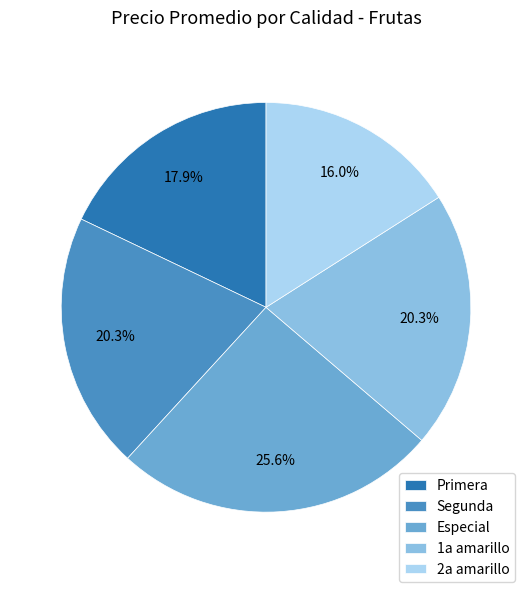

What percentage is the 2a amarillo slice, to the nearest percent?

16%